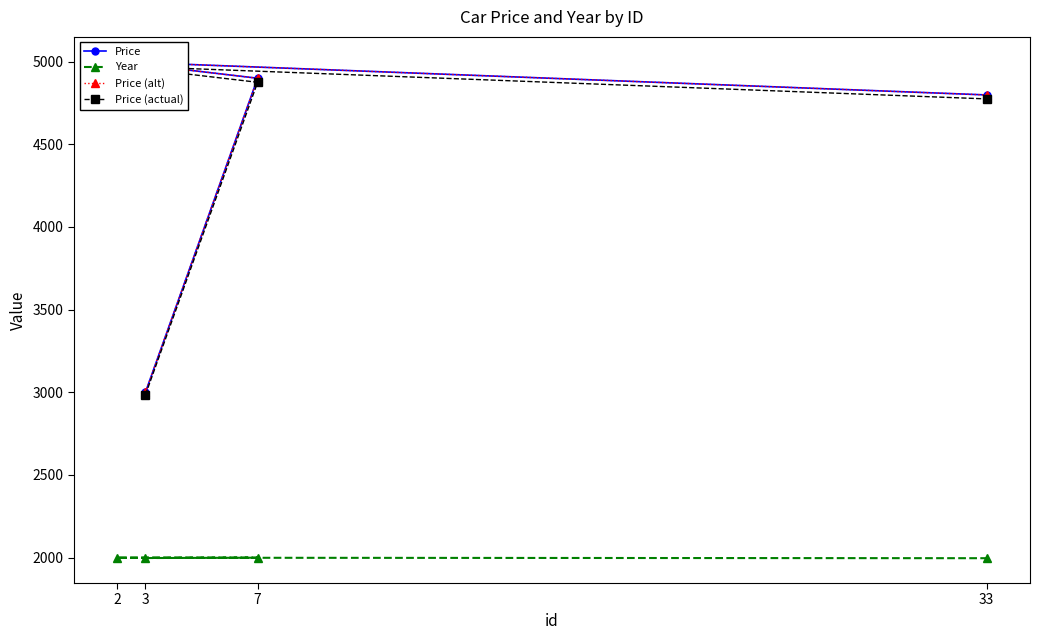

Does the chart have visible grid lines?

No